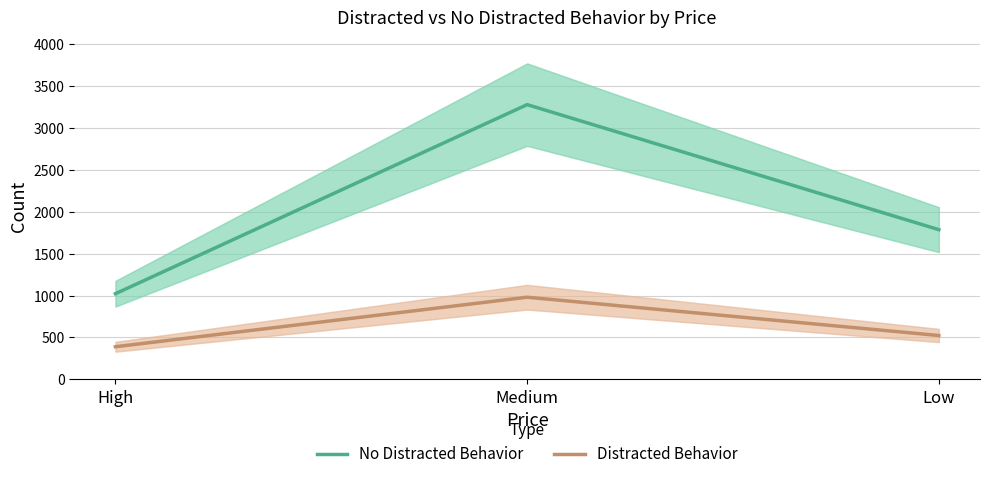

True or false: No Distracted Behavior has a value of 265 at High.

False